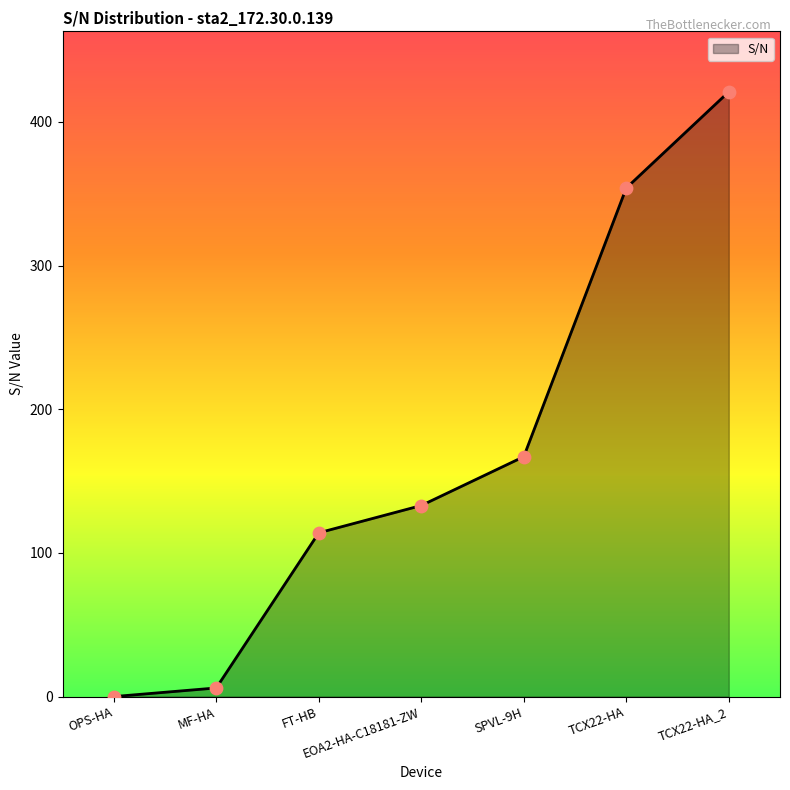

Between TCX22-HA and SPVL-9H, which is larger?

TCX22-HA